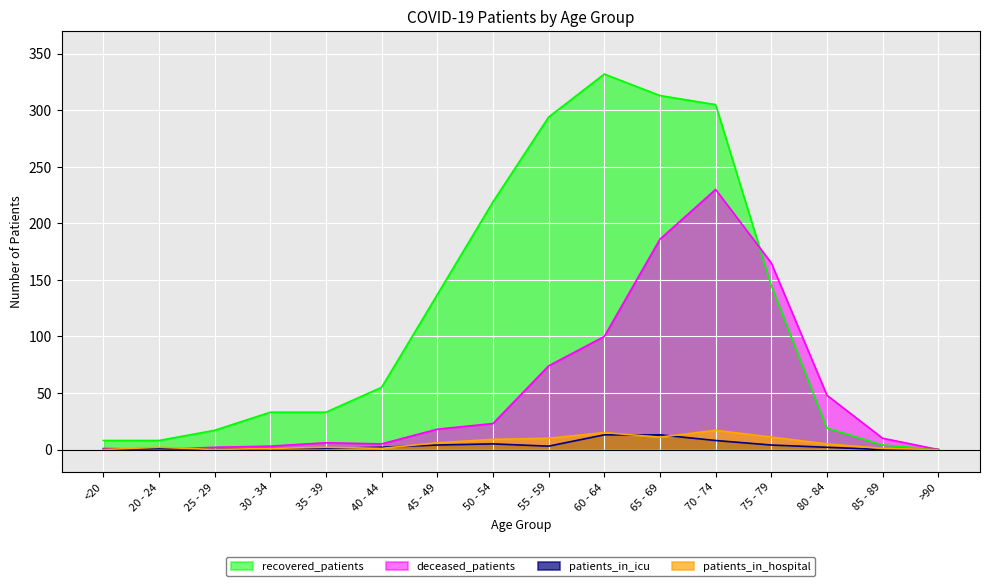

How many values in the patients_in_icu series exceed 2?

7